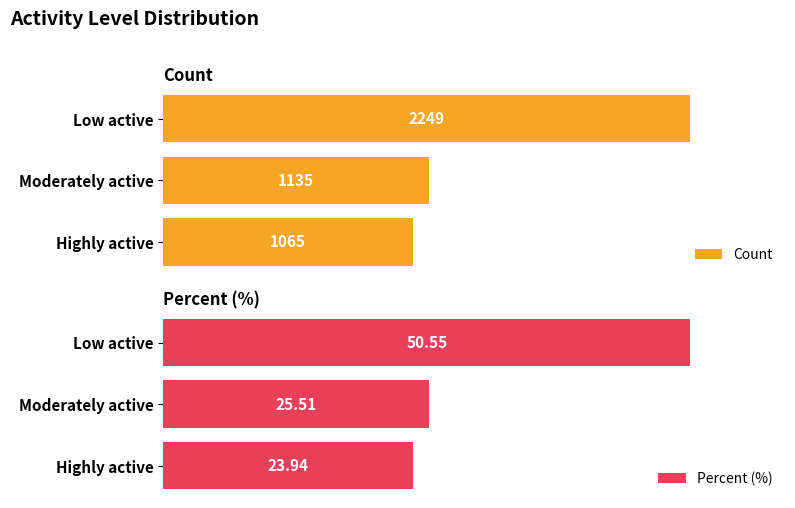

Which category has the lowest value in the Percent (%) series?

Highly active